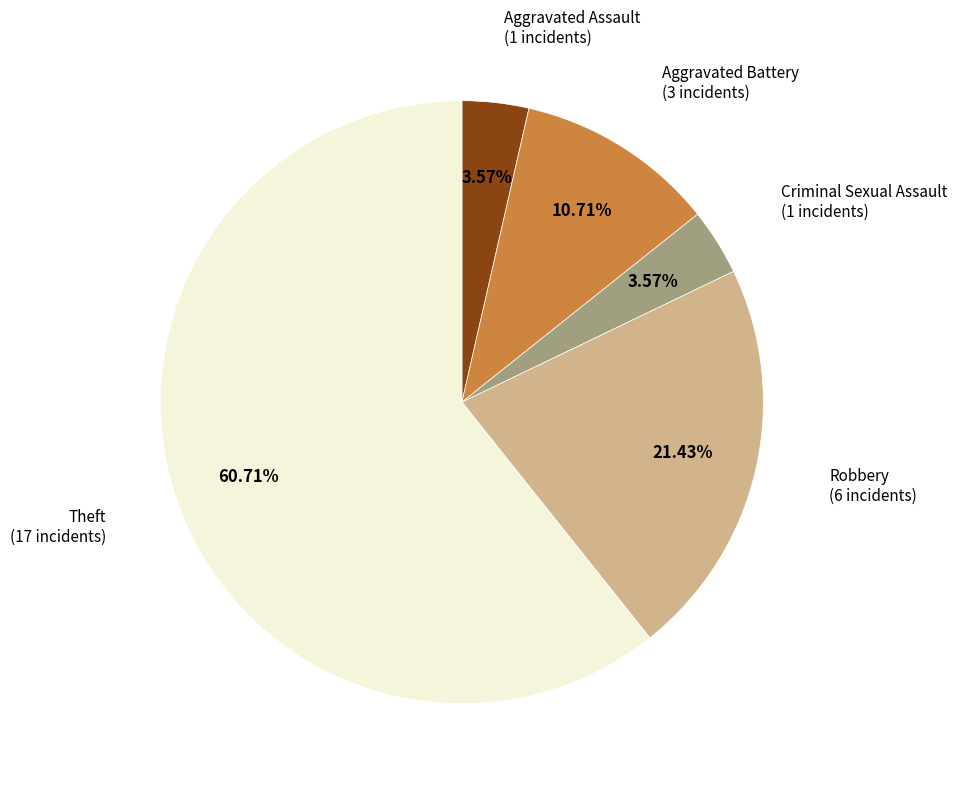

Does any single category account for the majority?

Yes